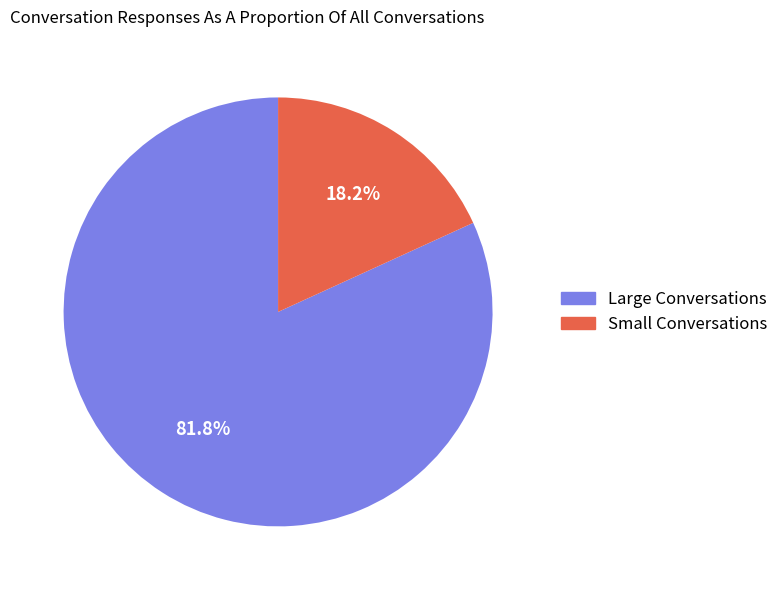

Is there a majority slice in this chart?

Yes